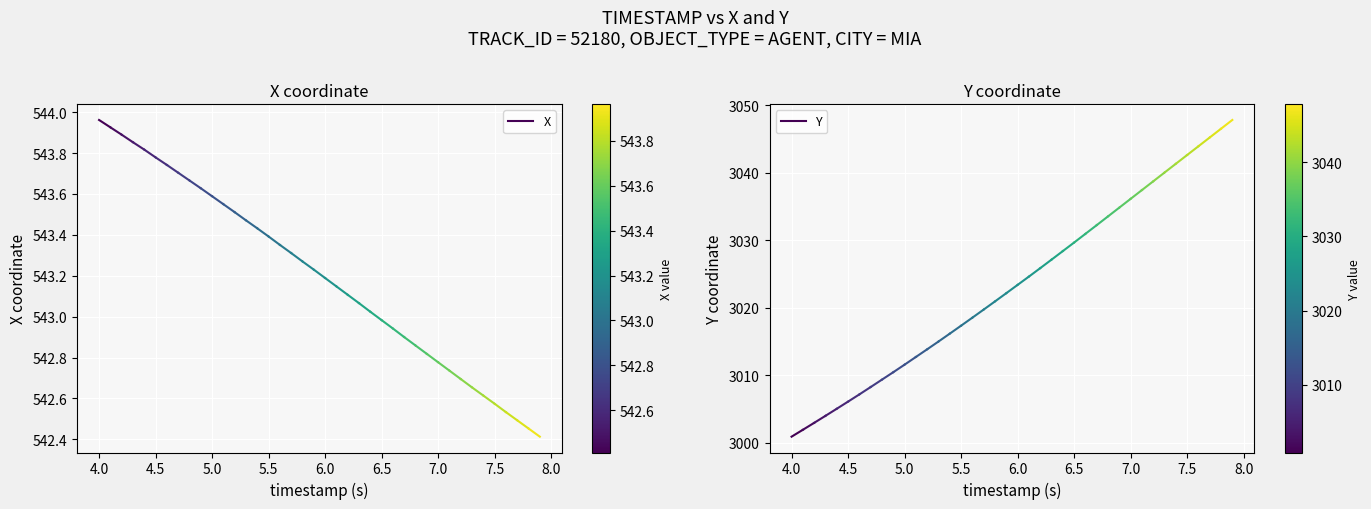

Which category has the highest value across all series?

4.0